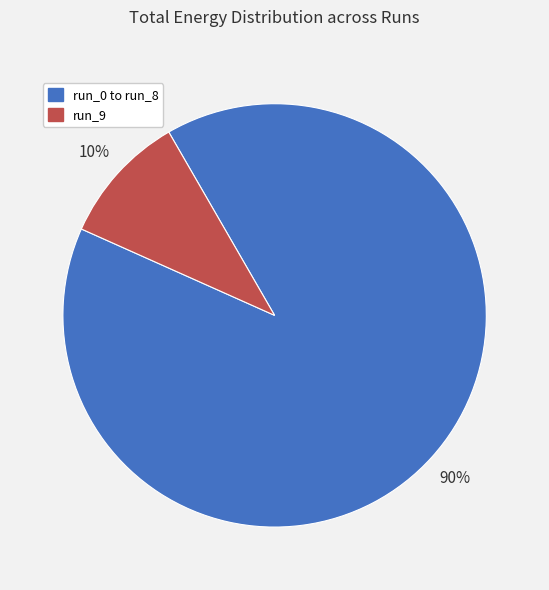

To the nearest percent, what is the average slice percentage?

50%